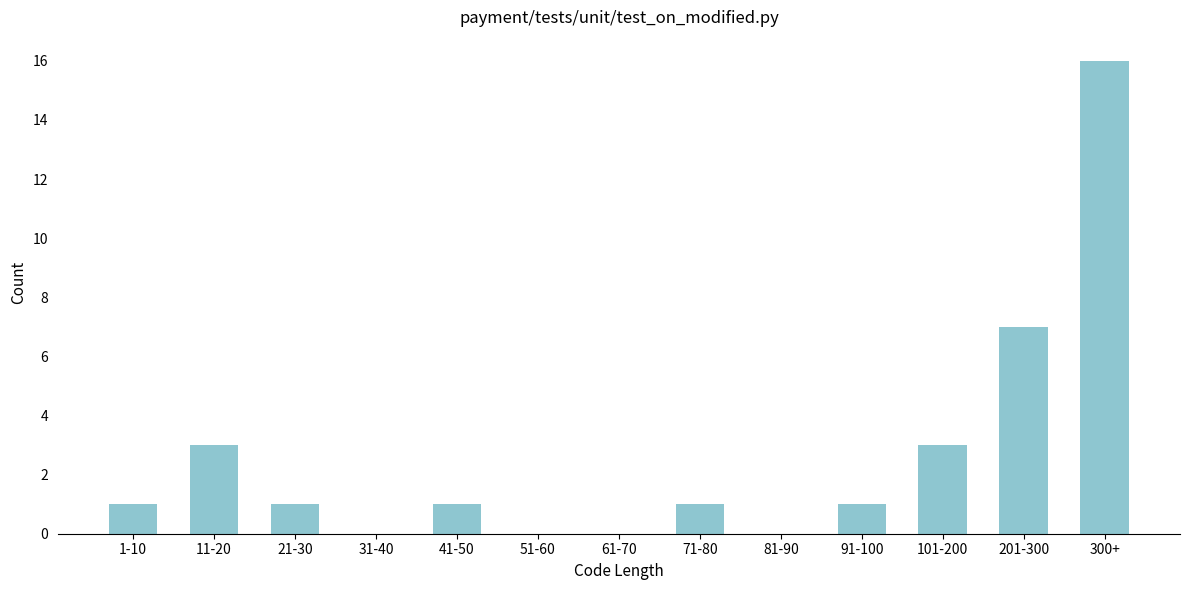

Reading left to right, transcribe all the data shown in this chart.

1-10=1	11-20=3	21-30=1	31-40=0	41-50=1	51-60=0	61-70=0	71-80=1	81-90=0	91-100=1	101-200=3	201-300=7	300+=16